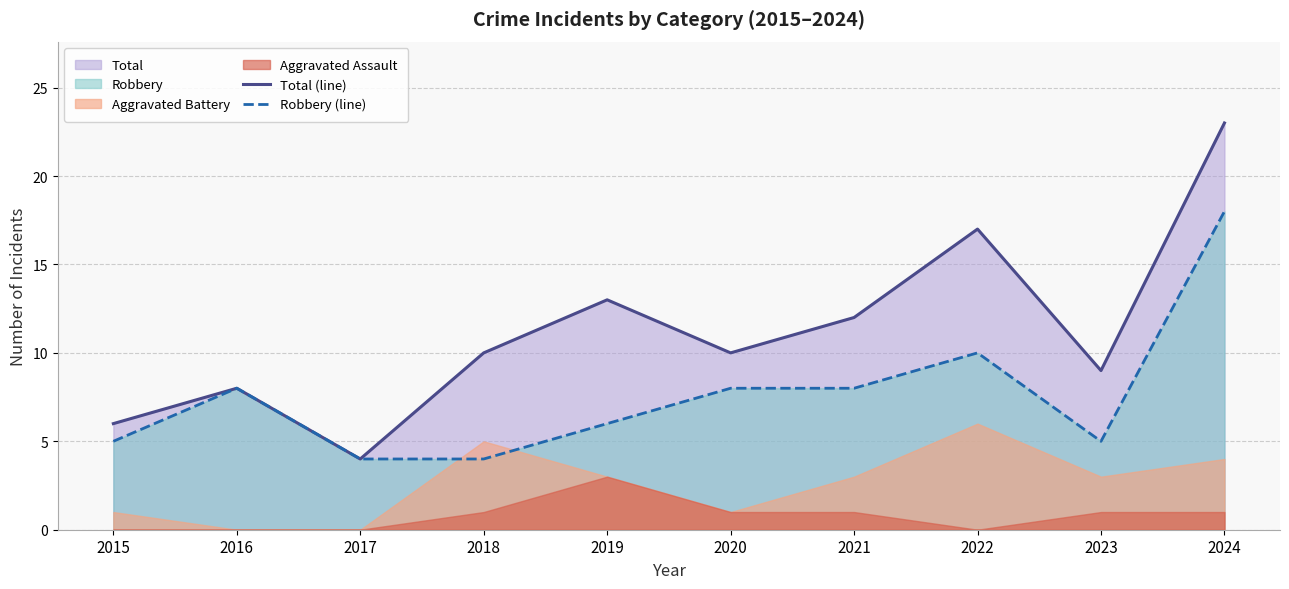

At which label does Robbery (line) reach its peak?

2024